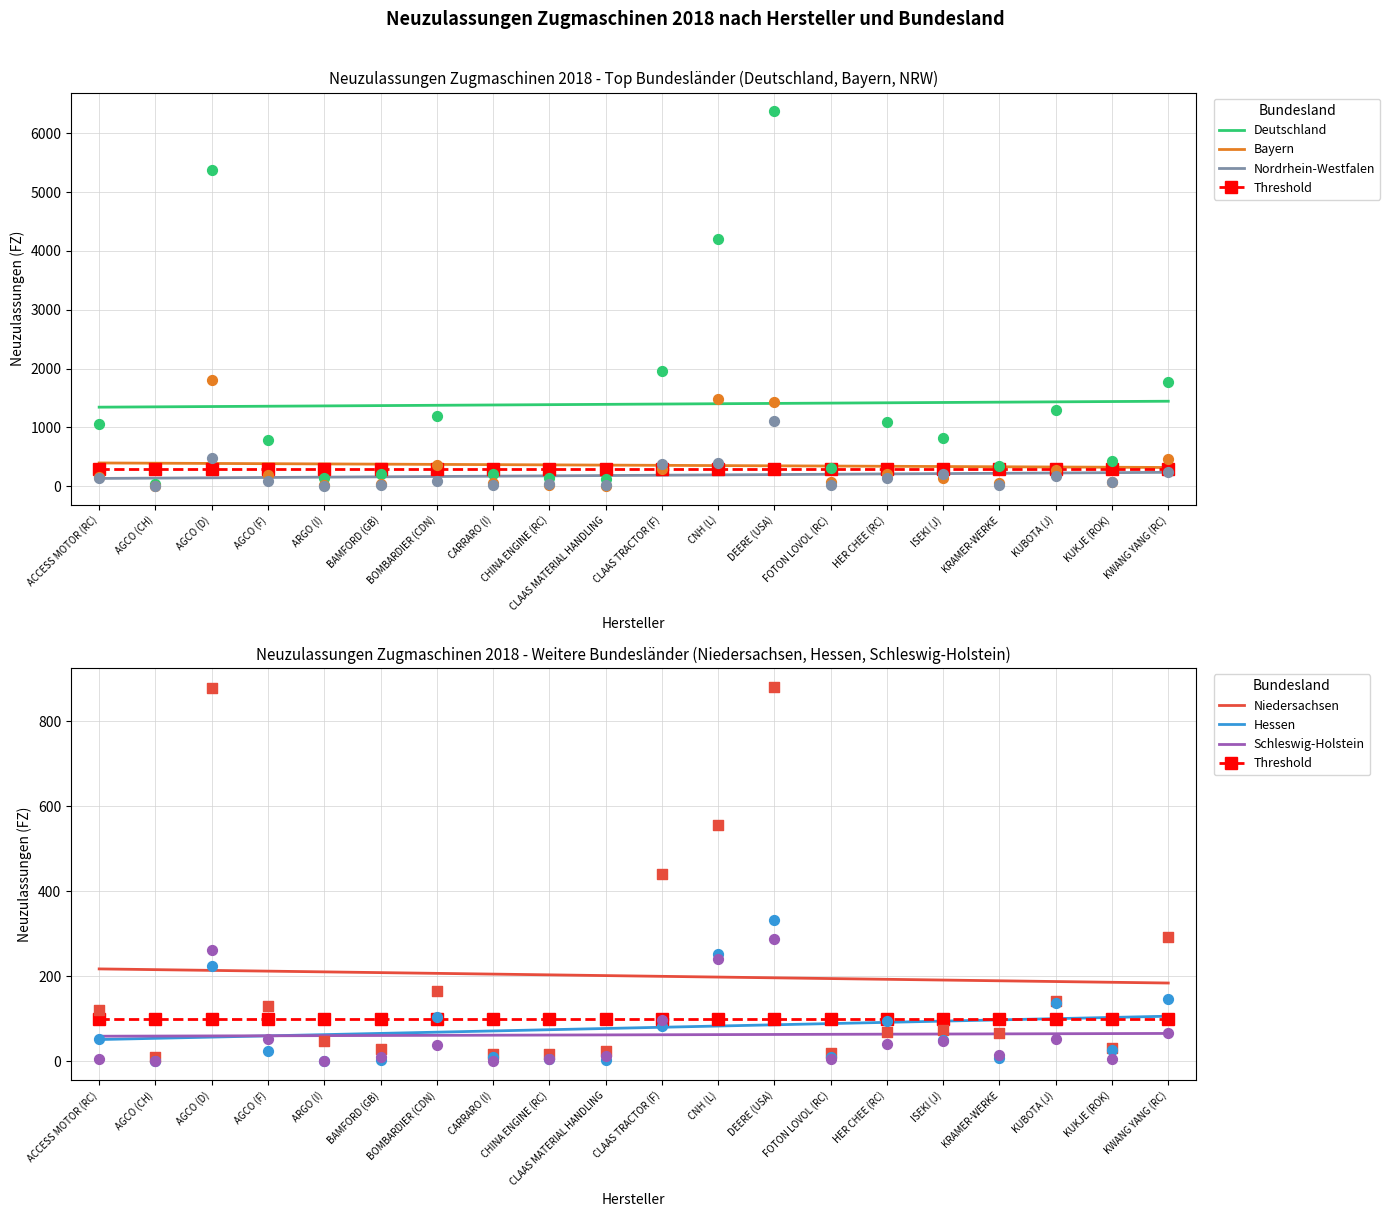

Is the value of Deutschland at BAMFORD (GB) greater than the value of Nordrhein-Westfalen at KUBOTA (J)?

Yes